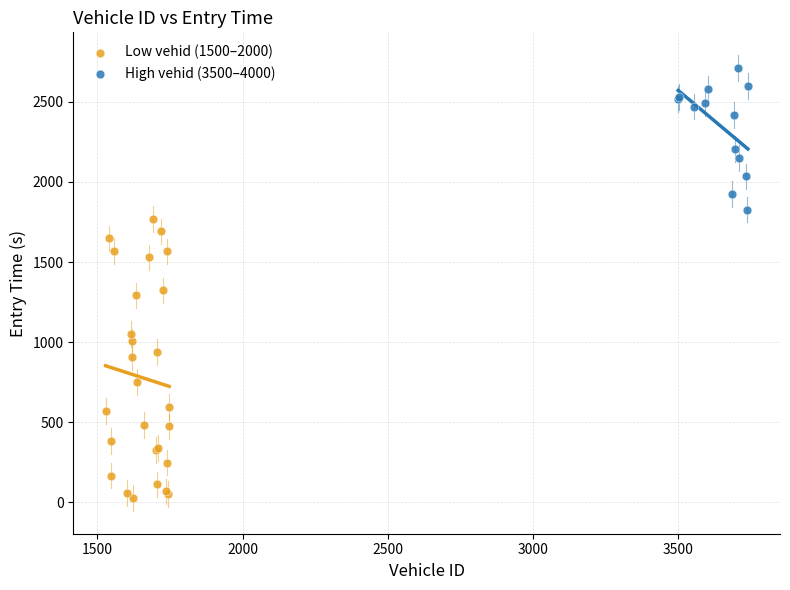

Which series contains the lowest Y value?

Low vehid (1500–2000)